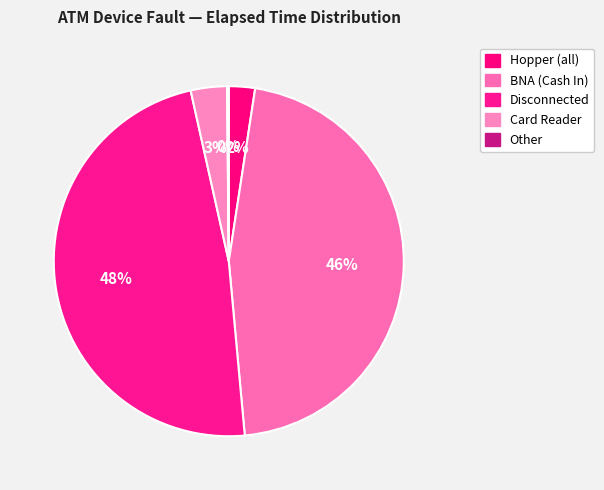

To the nearest percent, what is the difference between the largest and smallest slice percentages?

48%